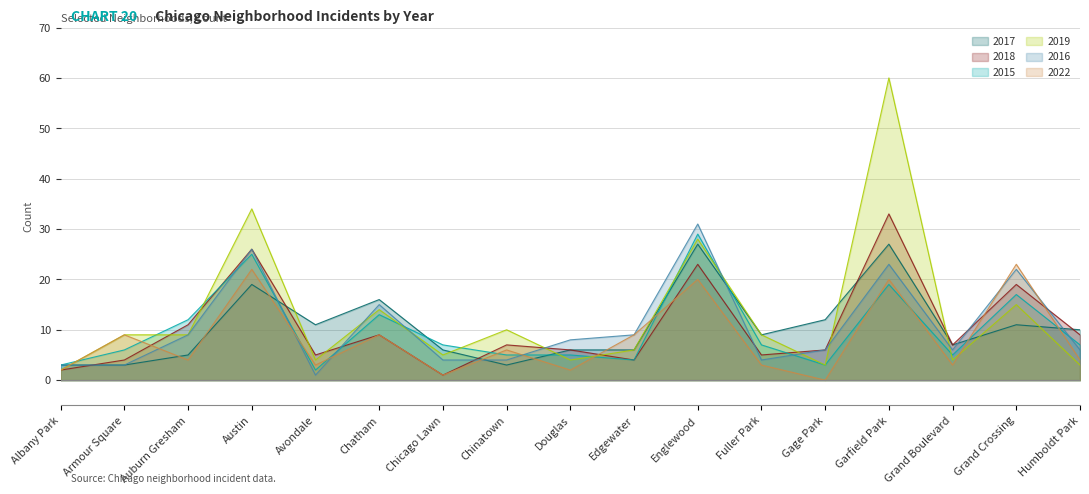

How many intersections are there between 2018 and 2019?

9